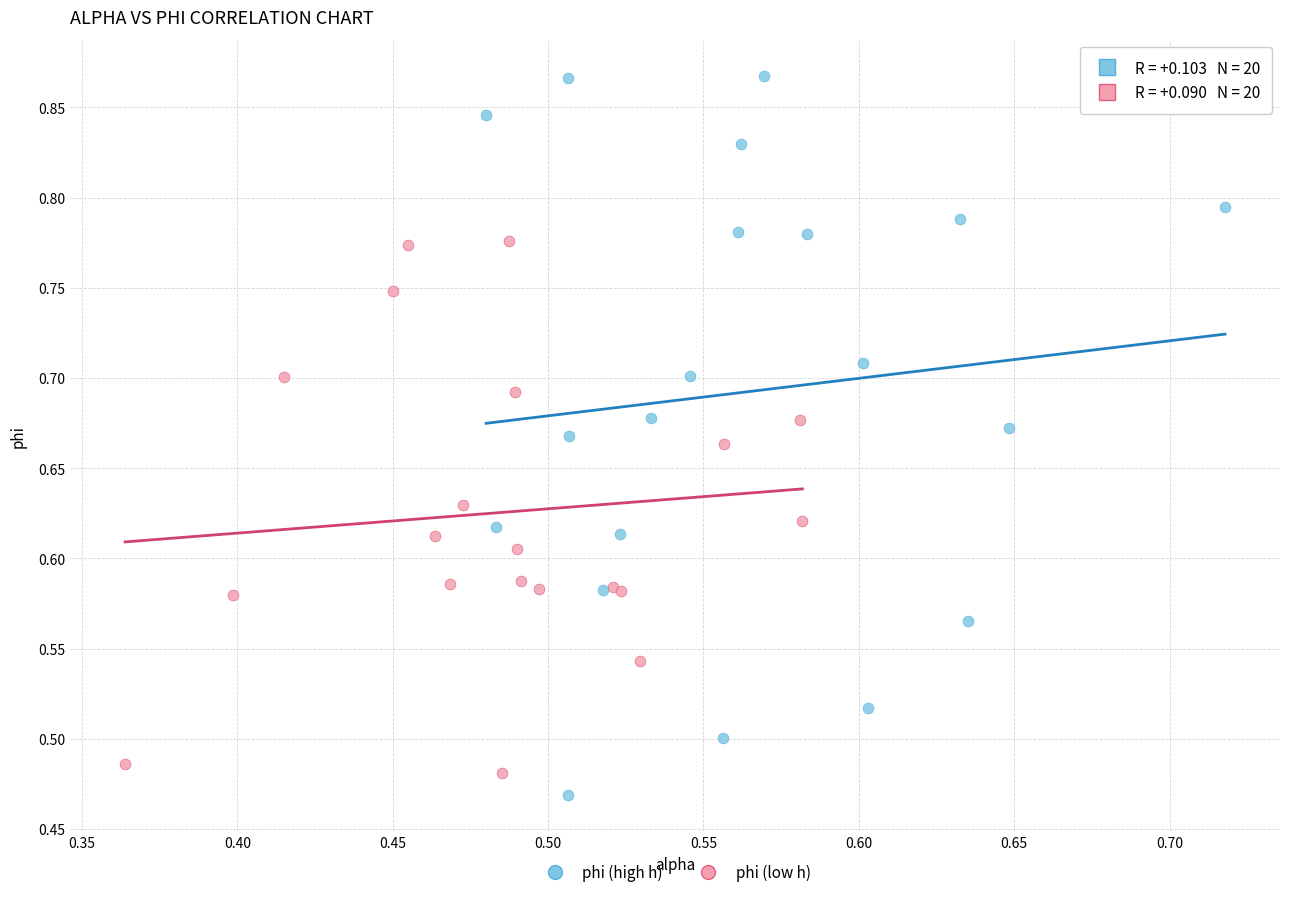

Which series reaches the maximum Y coordinate?

phi (high h)